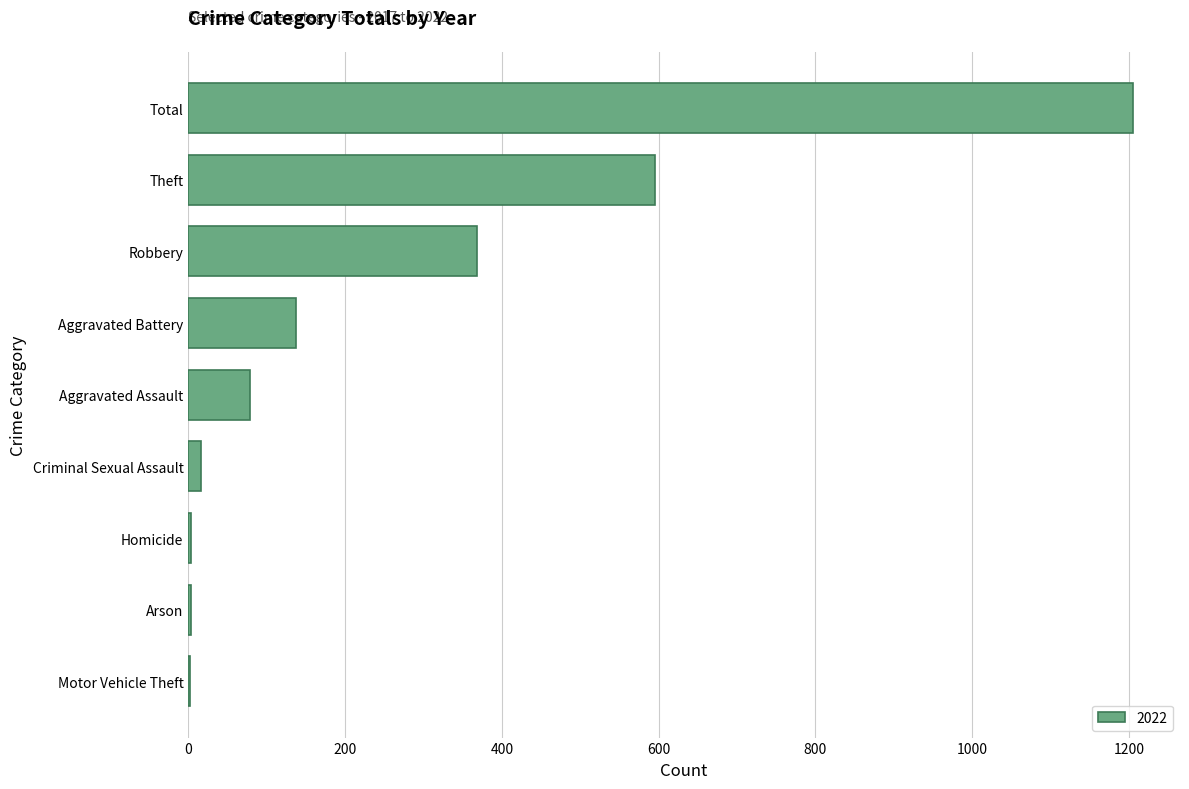

What is the sum of the values at Total and Robbery?

1573